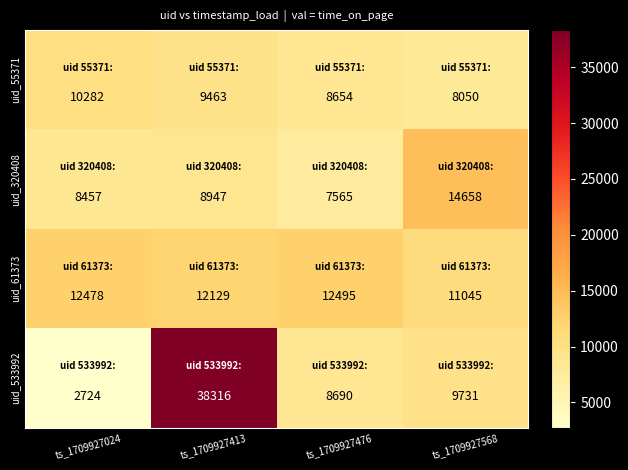

What is the total value across all series at ts_1709927568?

43484